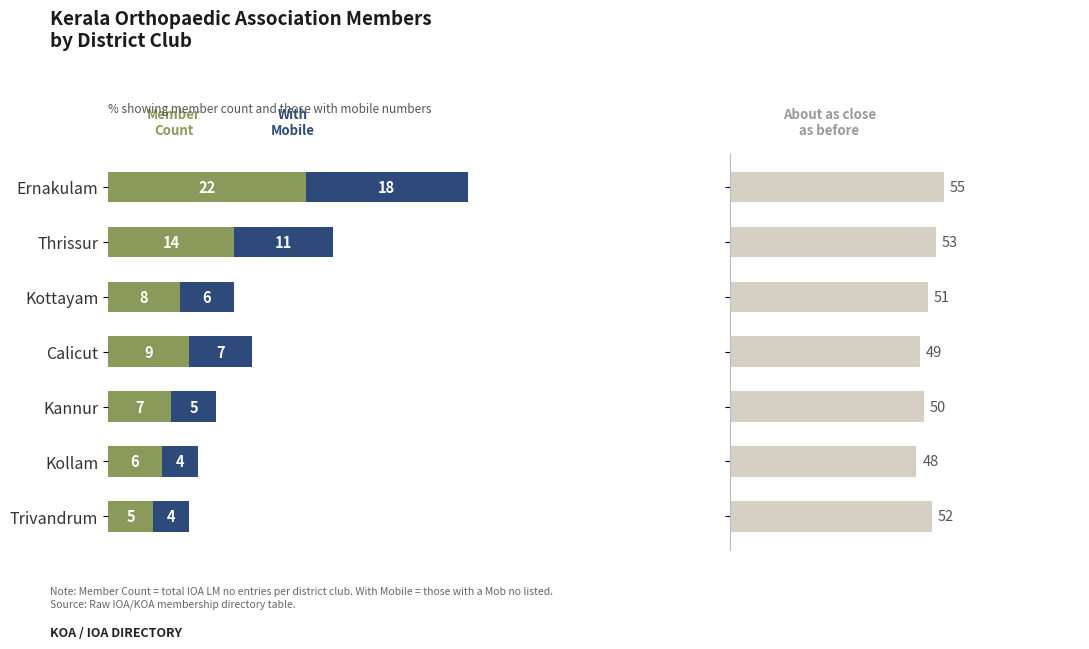

List the series in order of their peak value, highest first.

About as close as before, Member Count, With Mobile